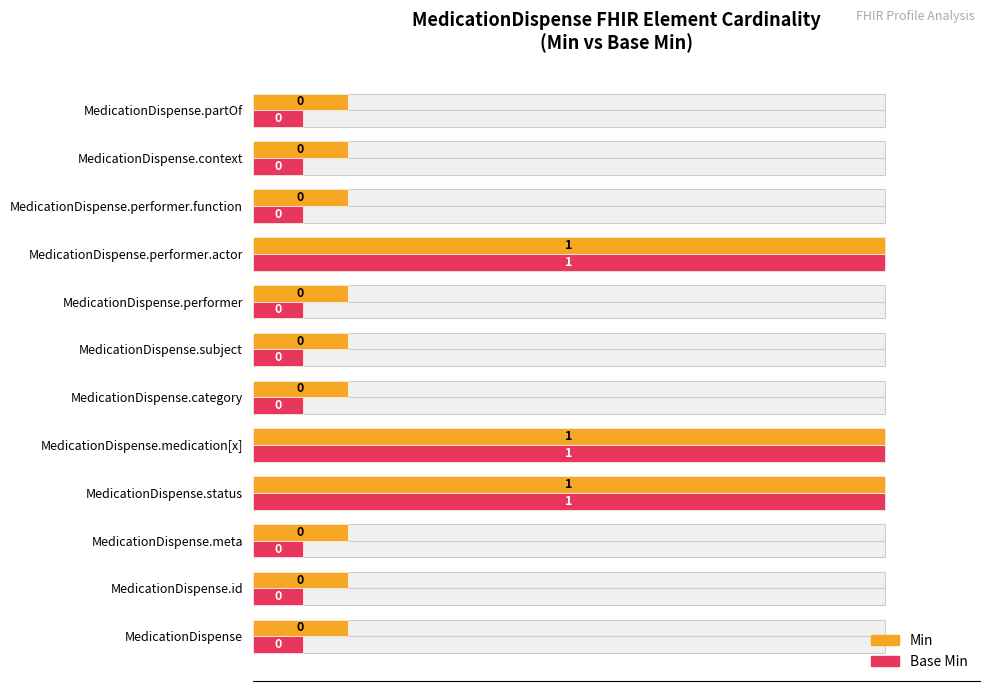

How many data points does each series have?

12